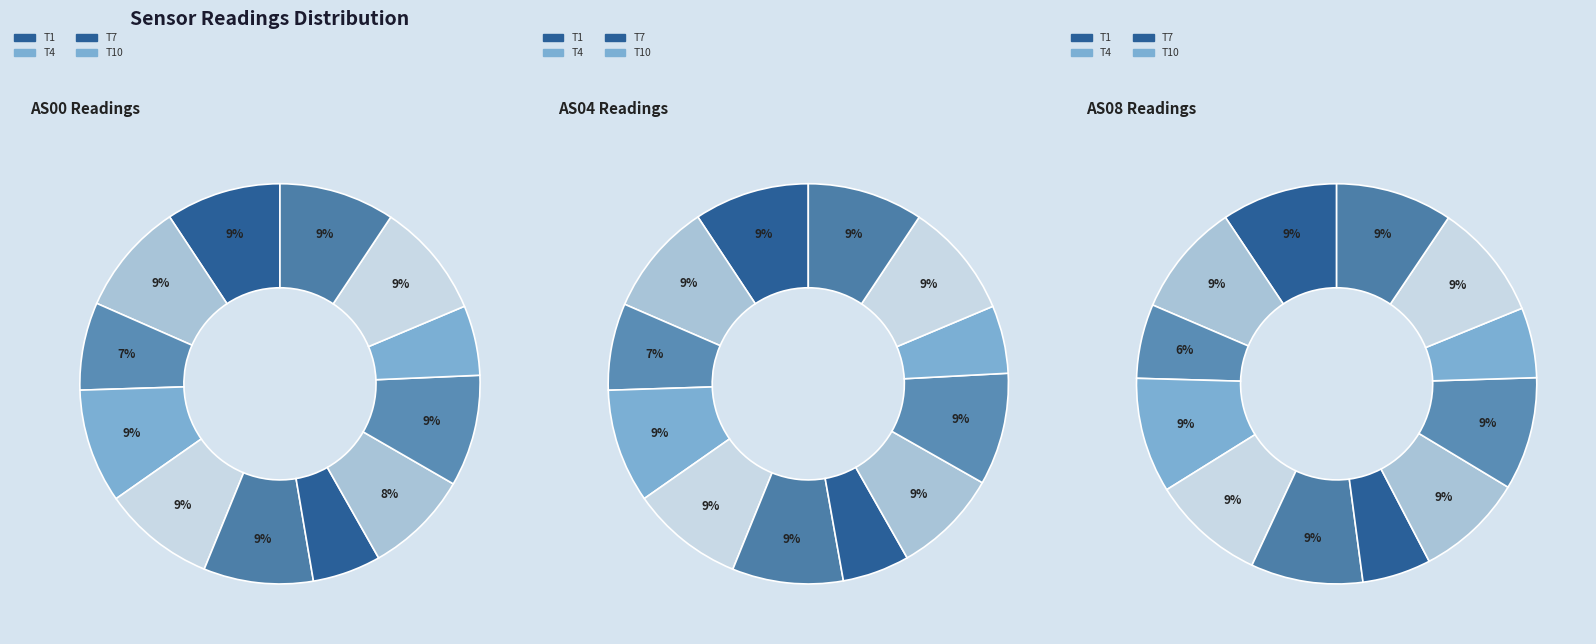

Which series has the widest spread of values?

AS04